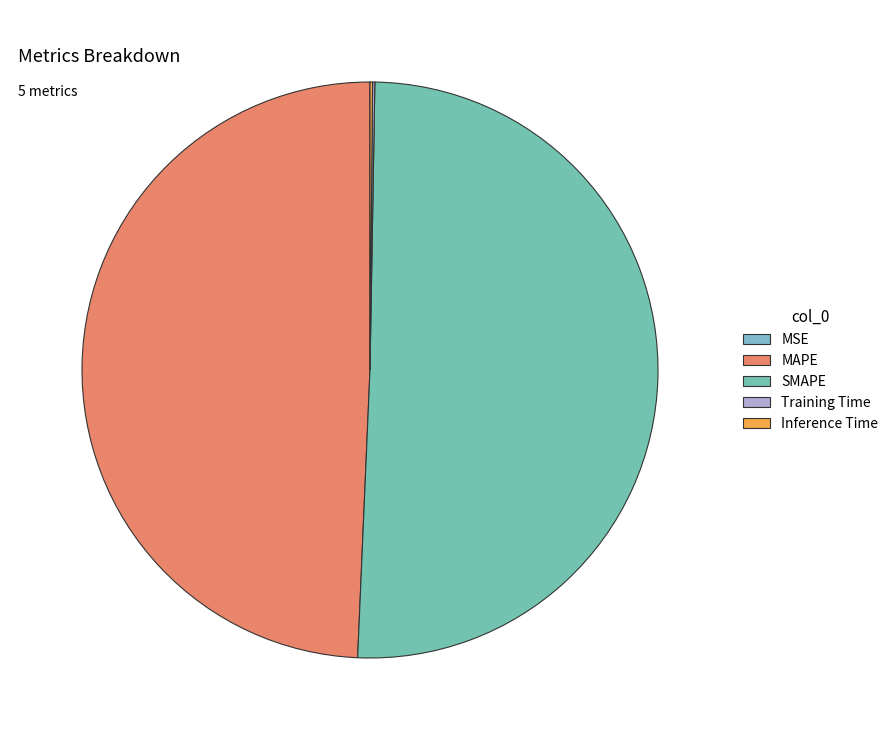

To the nearest percent, what is the difference between the MAPE and SMAPE slice percentages?

1%